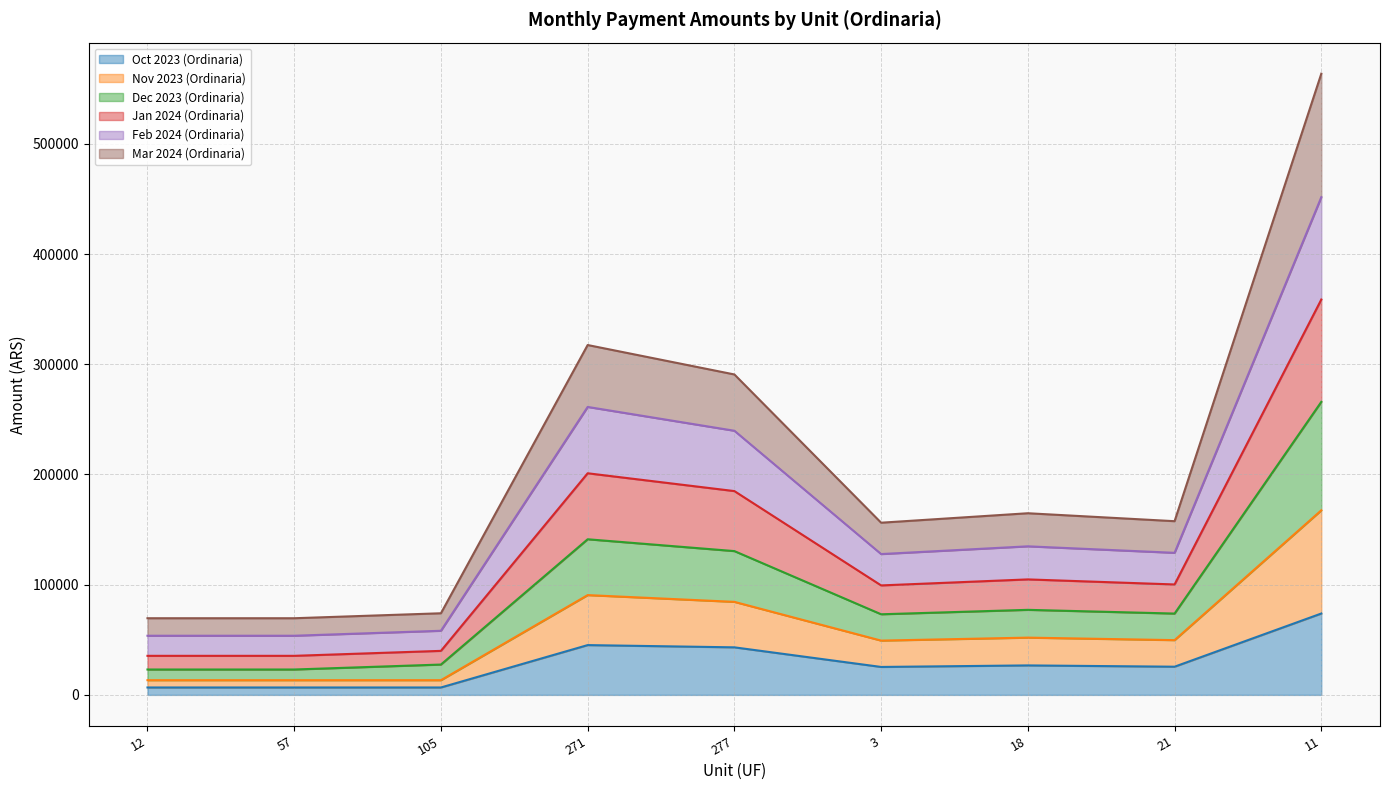

Rank the categories by Mar 2024 (Ordinaria) value from lowest to highest.

57, 105, 12, 3, 21, 18, 277, 271, 11